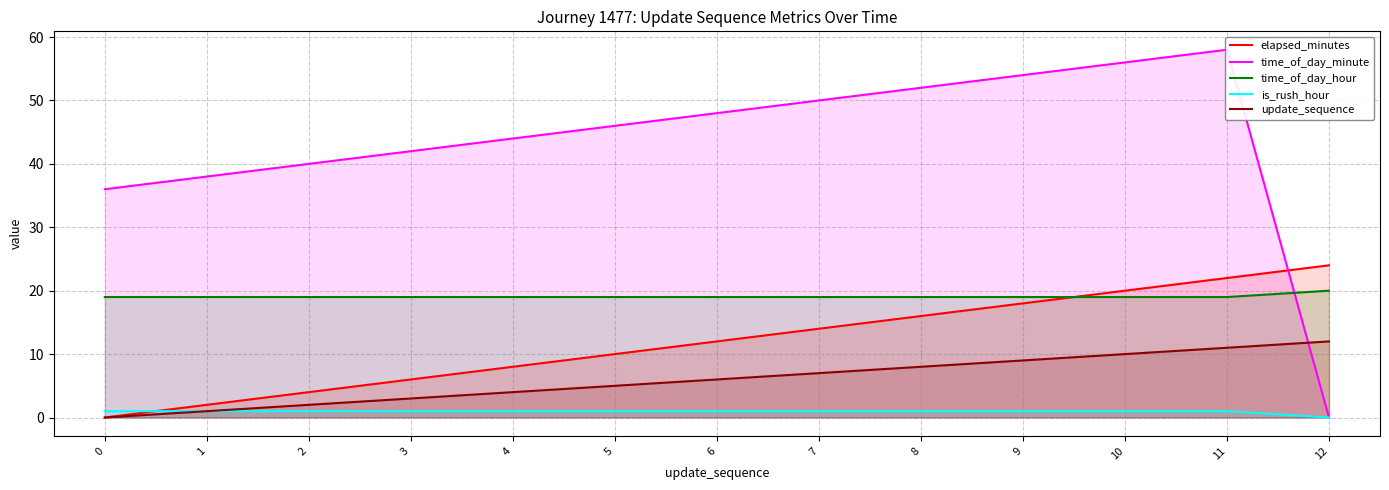

True or false: is_rush_hour and time_of_day_minute cross at least once.

False